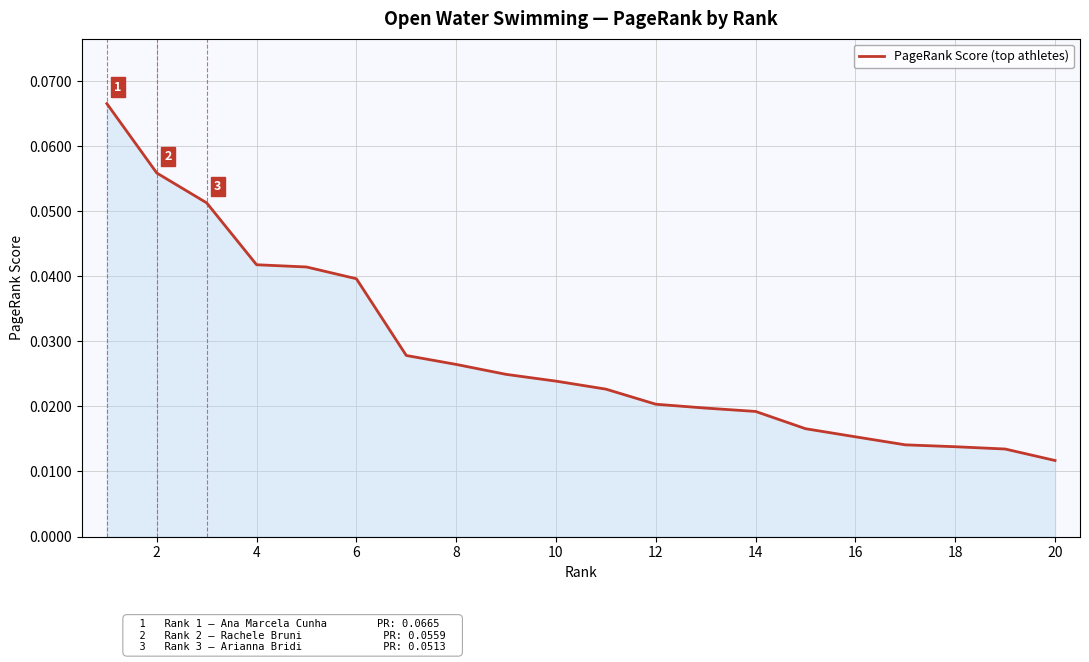

Between 14 and 16, which is larger?

14